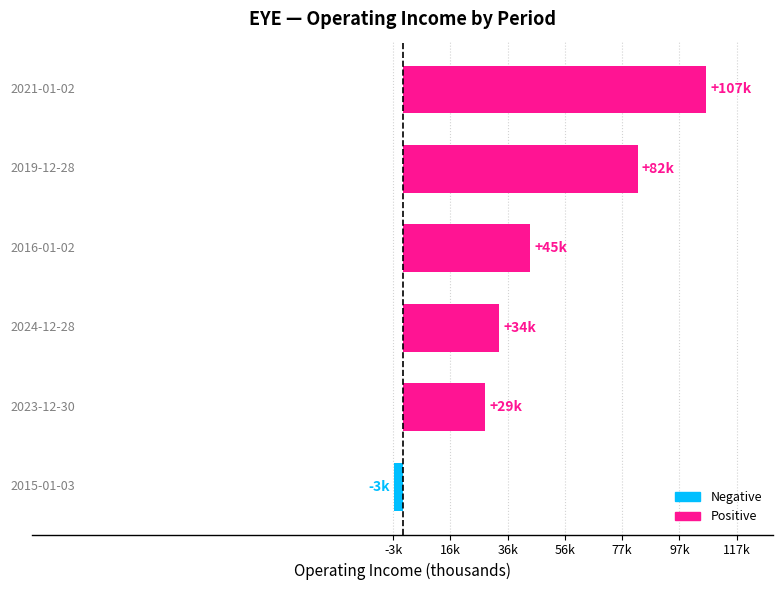

What is the difference between the second highest and second lowest values?

53500